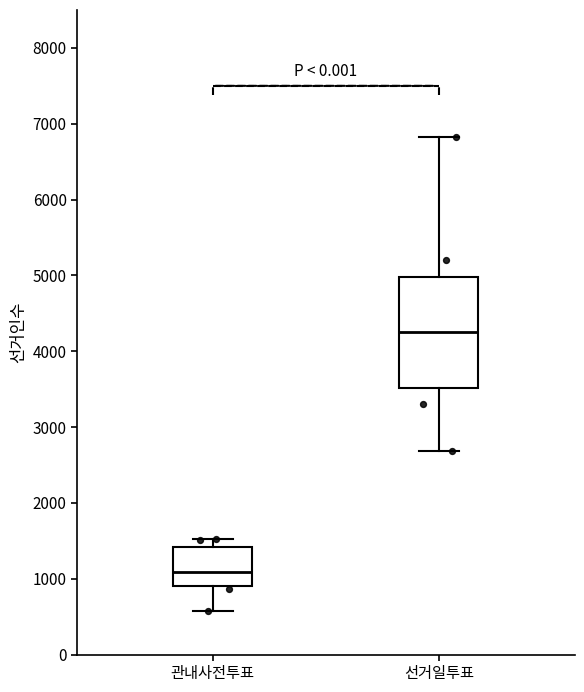

Which box is the tallest, from its lower edge to its upper edge?

선거일투표